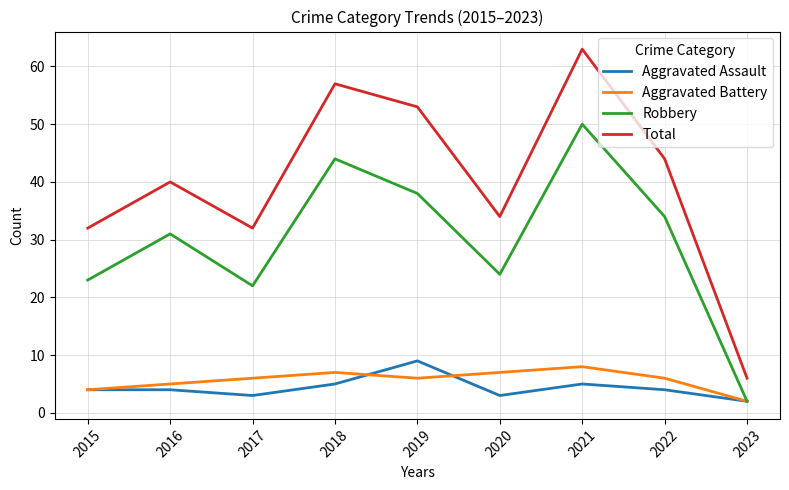

True or false: Robbery and Total intersect in this chart.

False